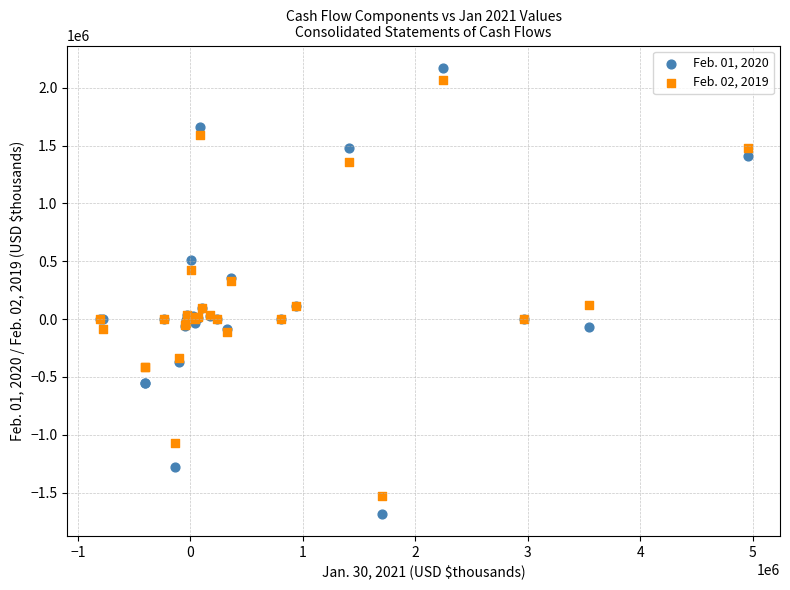

Which series has the widest spread of Y values?

Feb. 01, 2020